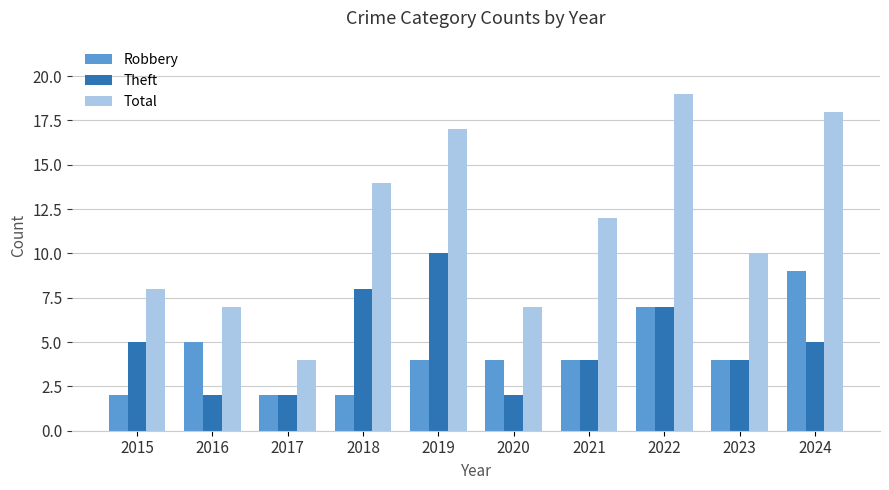

How many data points in Theft are less than 5?

5